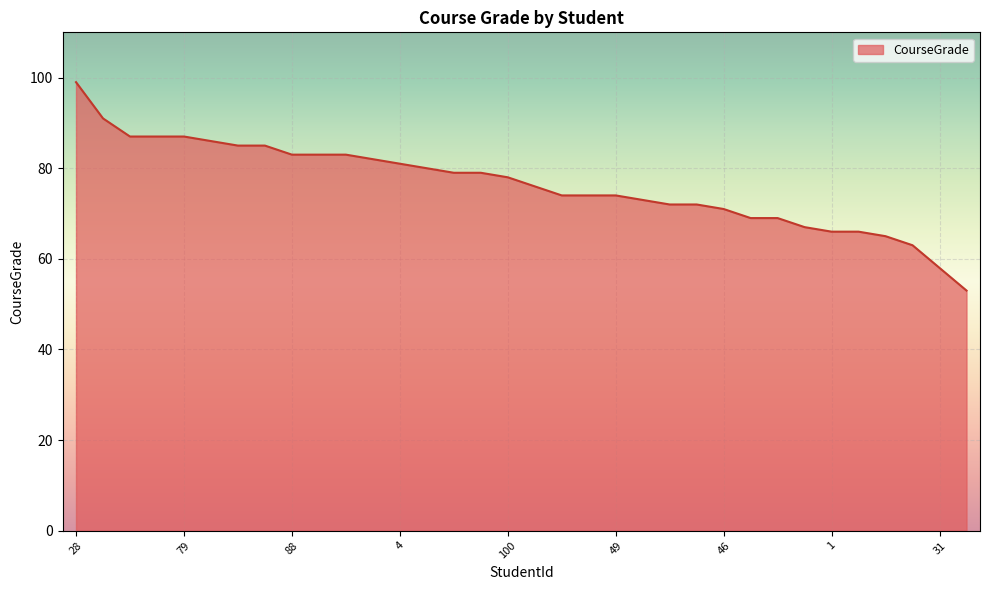

What is the minimum value shown in the chart?

53